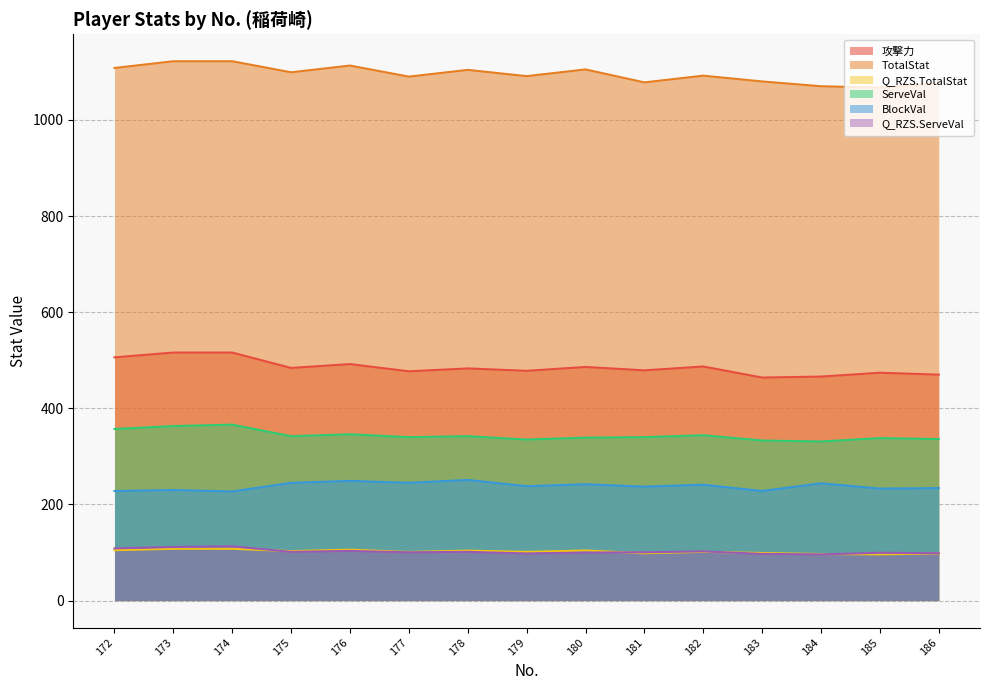

The Q_RZS.TotalStat series shows 98.1 at 186. True or false?

True